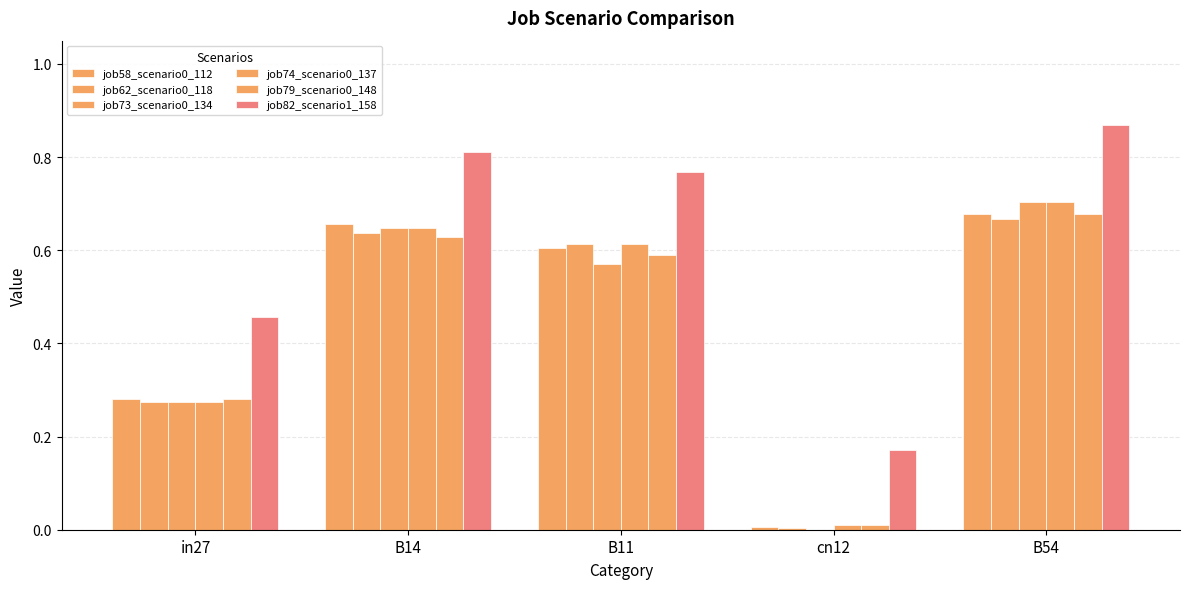

What is the total value across all series at cn12?

0.2